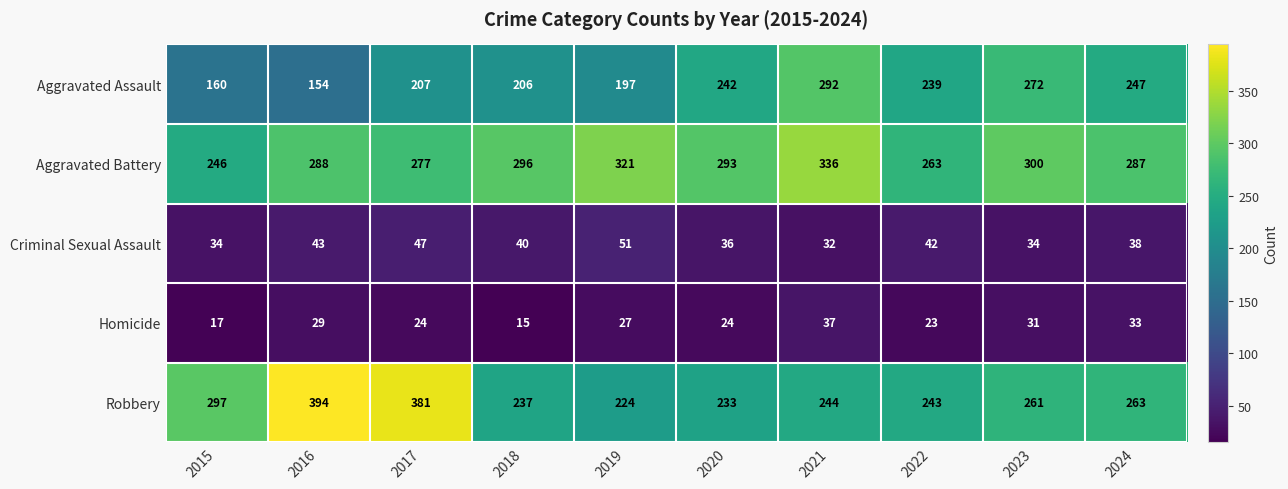

How many categories are shown in the chart?

10